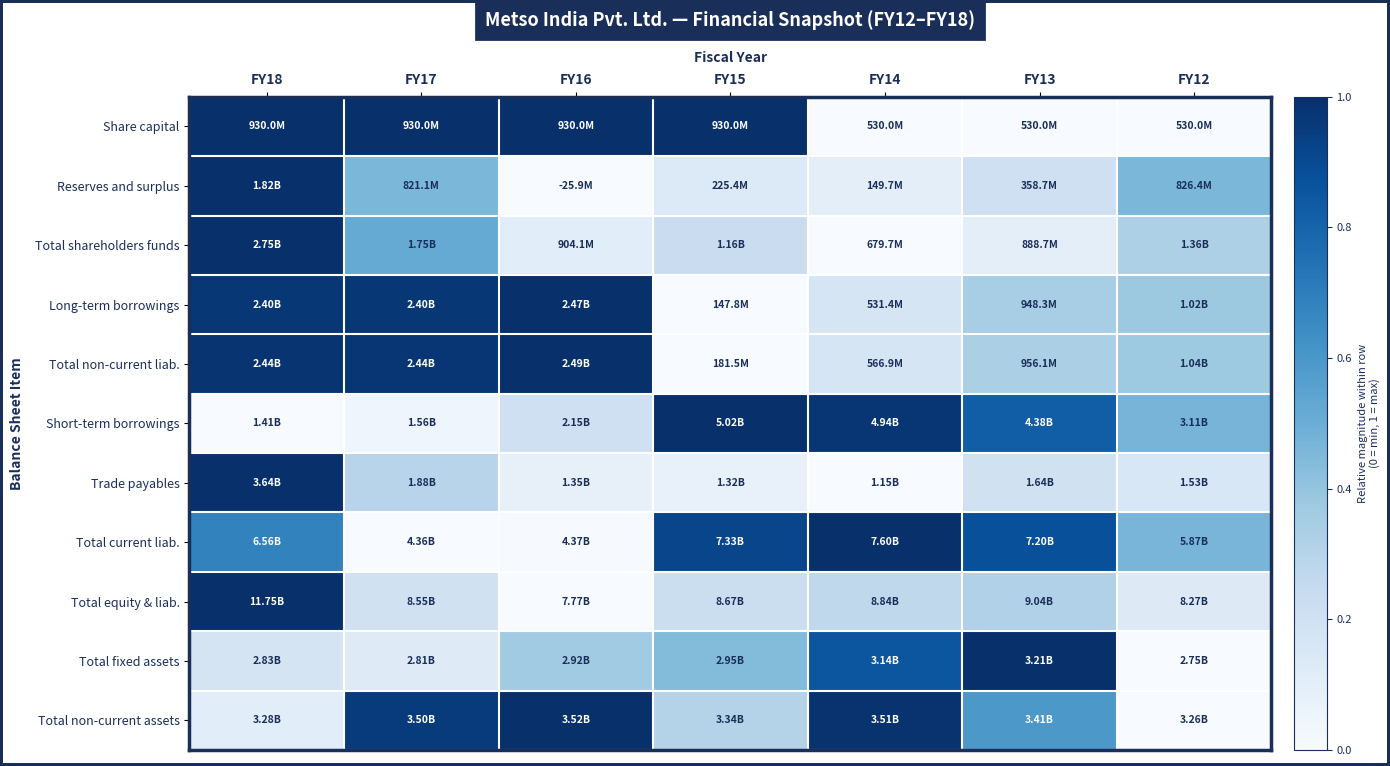

Count the number of categories in the chart.

7